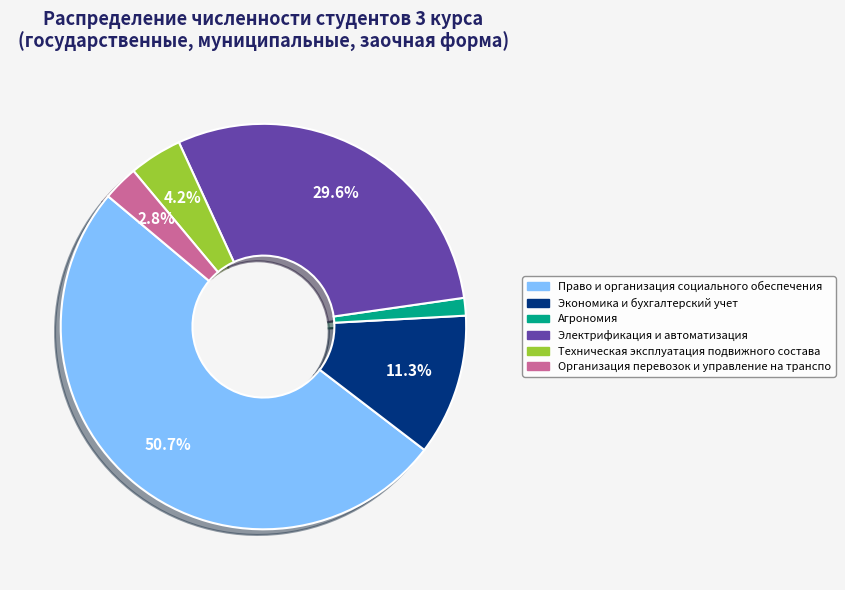

Which category has the biggest portion of the pie?

Право и организация социального обеспечения